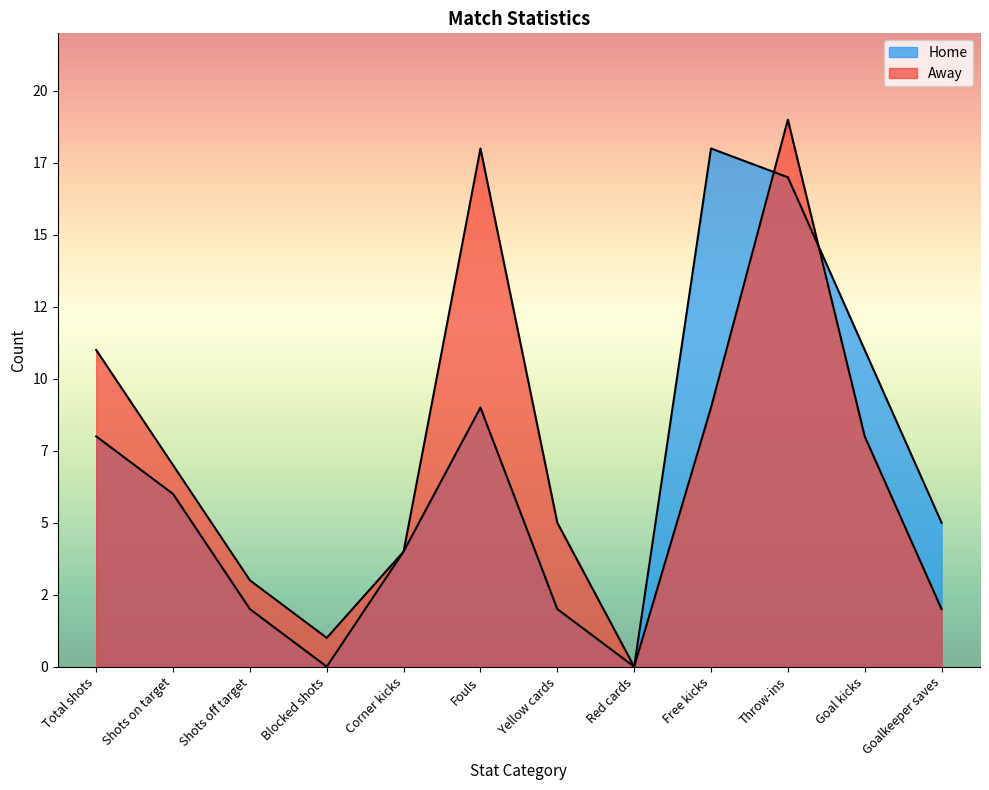

List the series in order of their overall mean, lowest first.

Home, Away